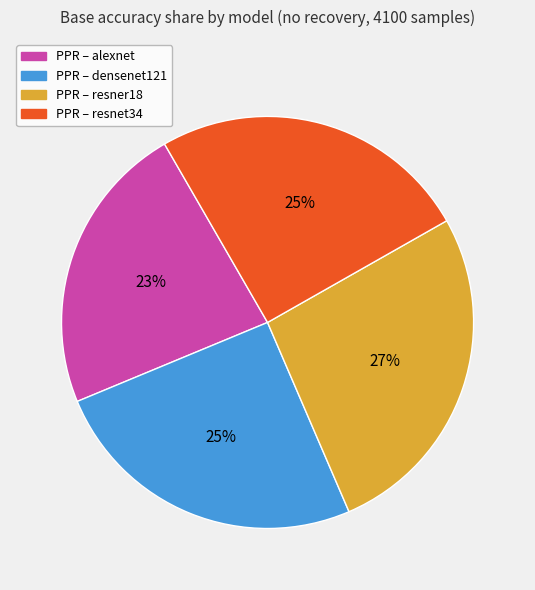

To the nearest percent, what is the average slice percentage?

25%